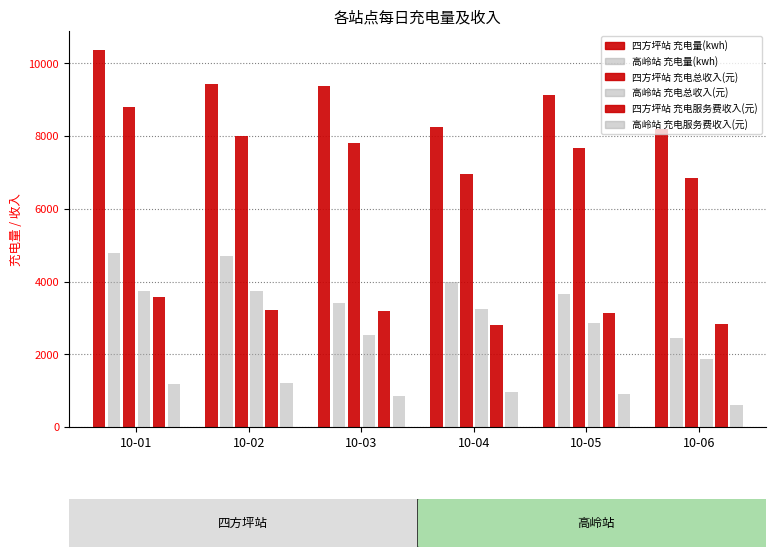

The value of 高岭站 充电量(kwh) at 10-02 is 4692.0. True or false?

True